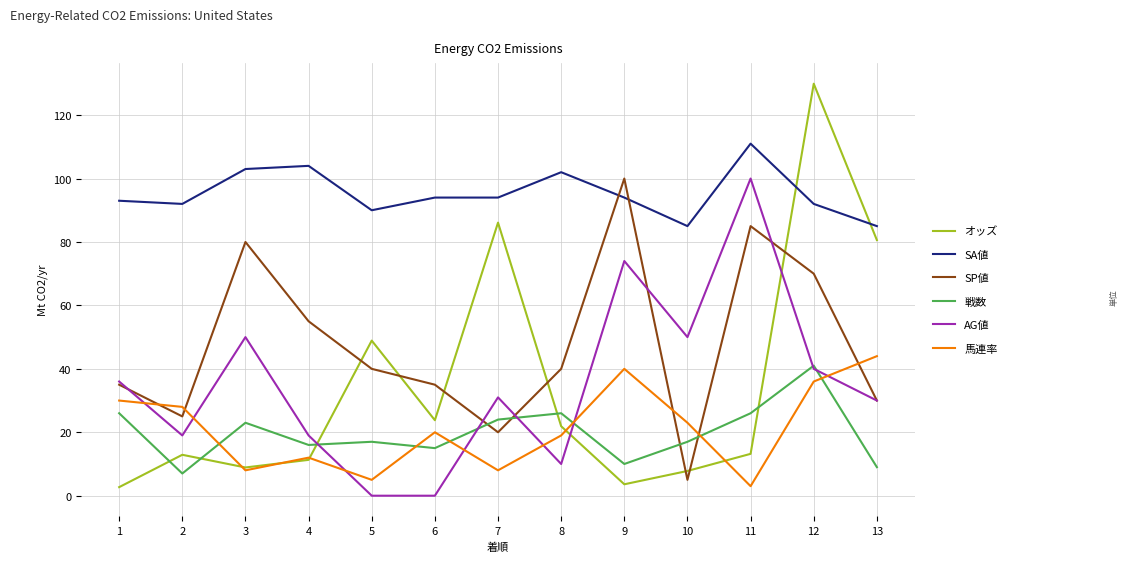

What is the approximate value of SA値 at 13?

85.0